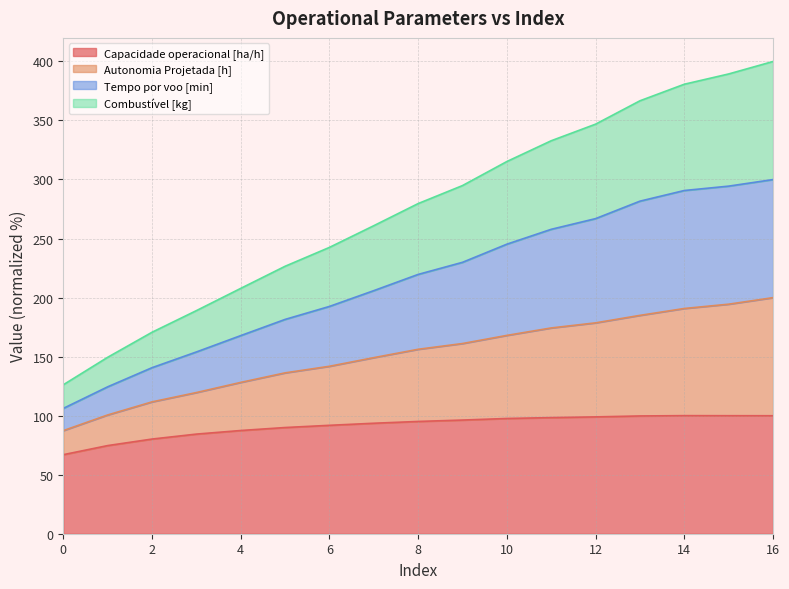

What is the total value across all series at 16?

399.9